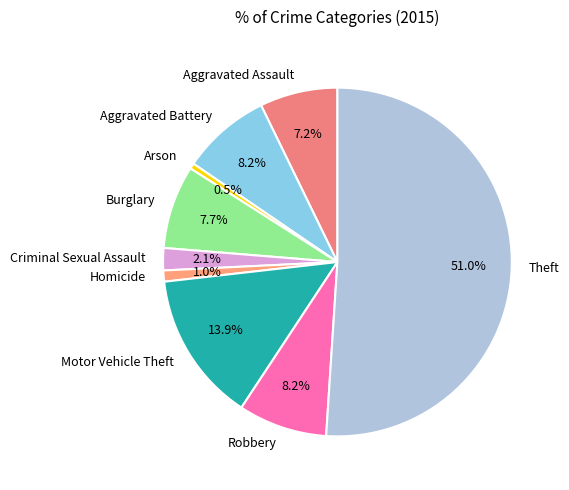

To the nearest percent, what portion does Burglary represent?

8%